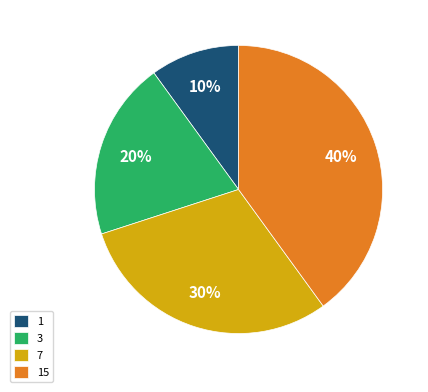

Which category has the biggest portion of the pie?

15